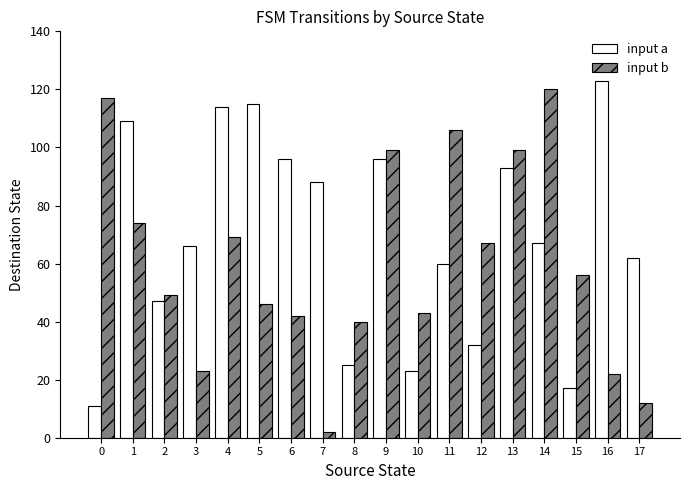

How many distinct data groups are displayed?

2